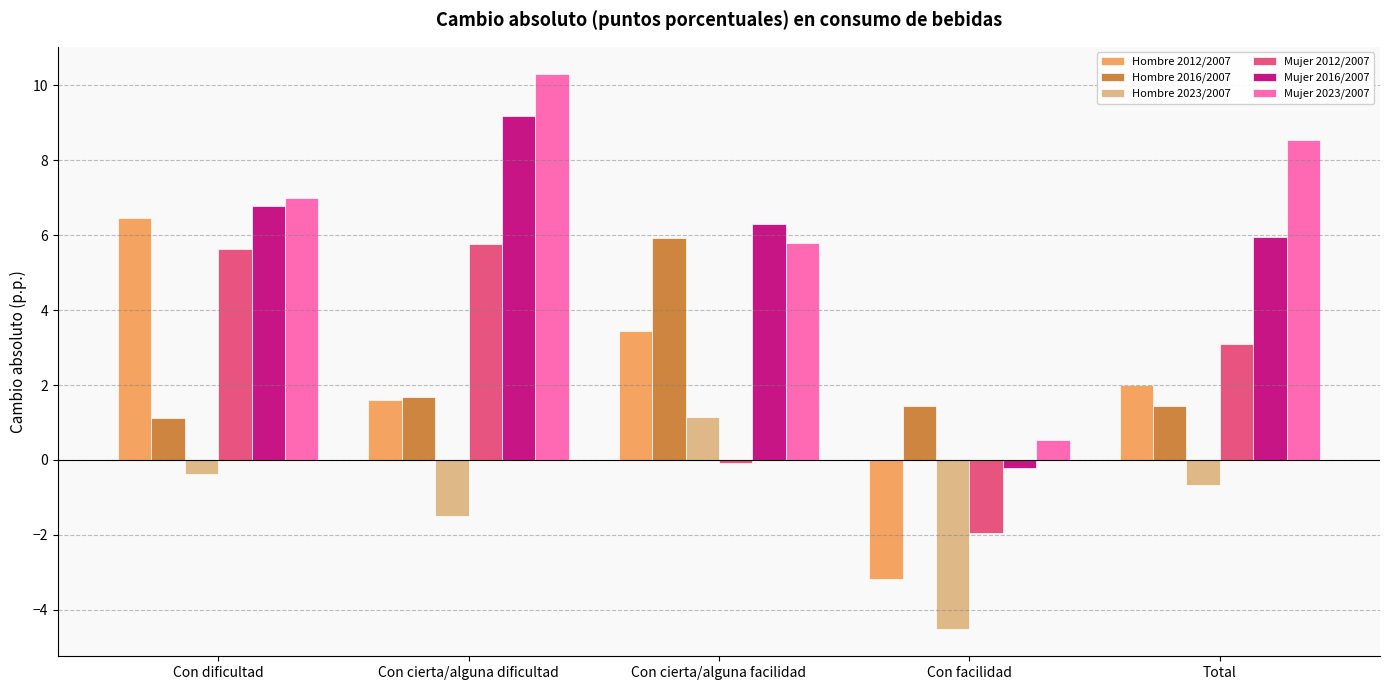

How many distinct data groups are displayed?

6